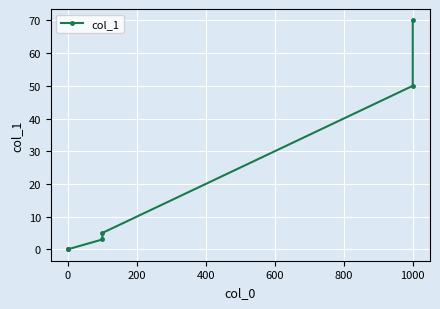

What is the sum of all values?

128.0